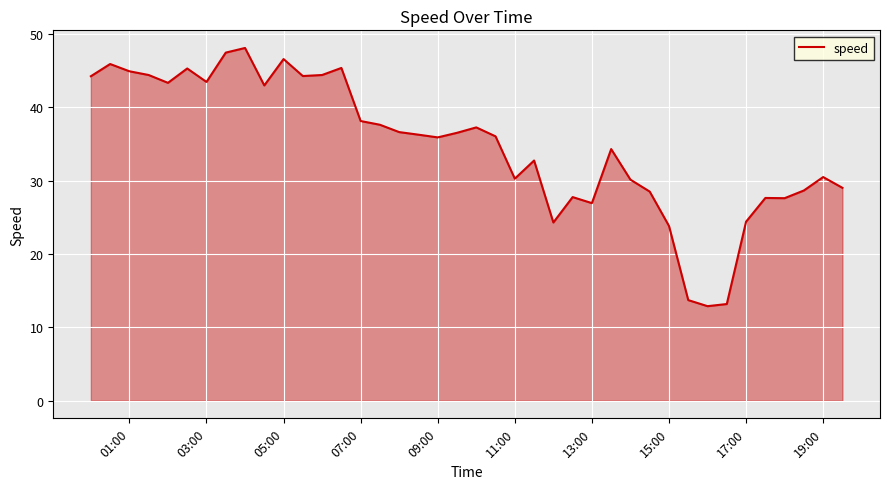

Between 13:00 and 19:00, which is larger?

19:00